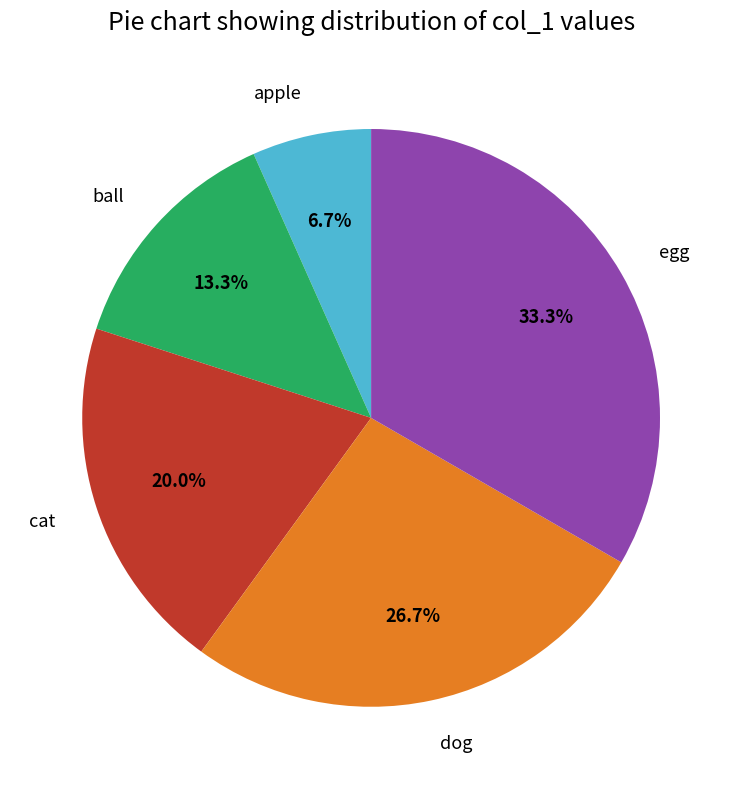

Which has a higher value, ball or apple?

ball